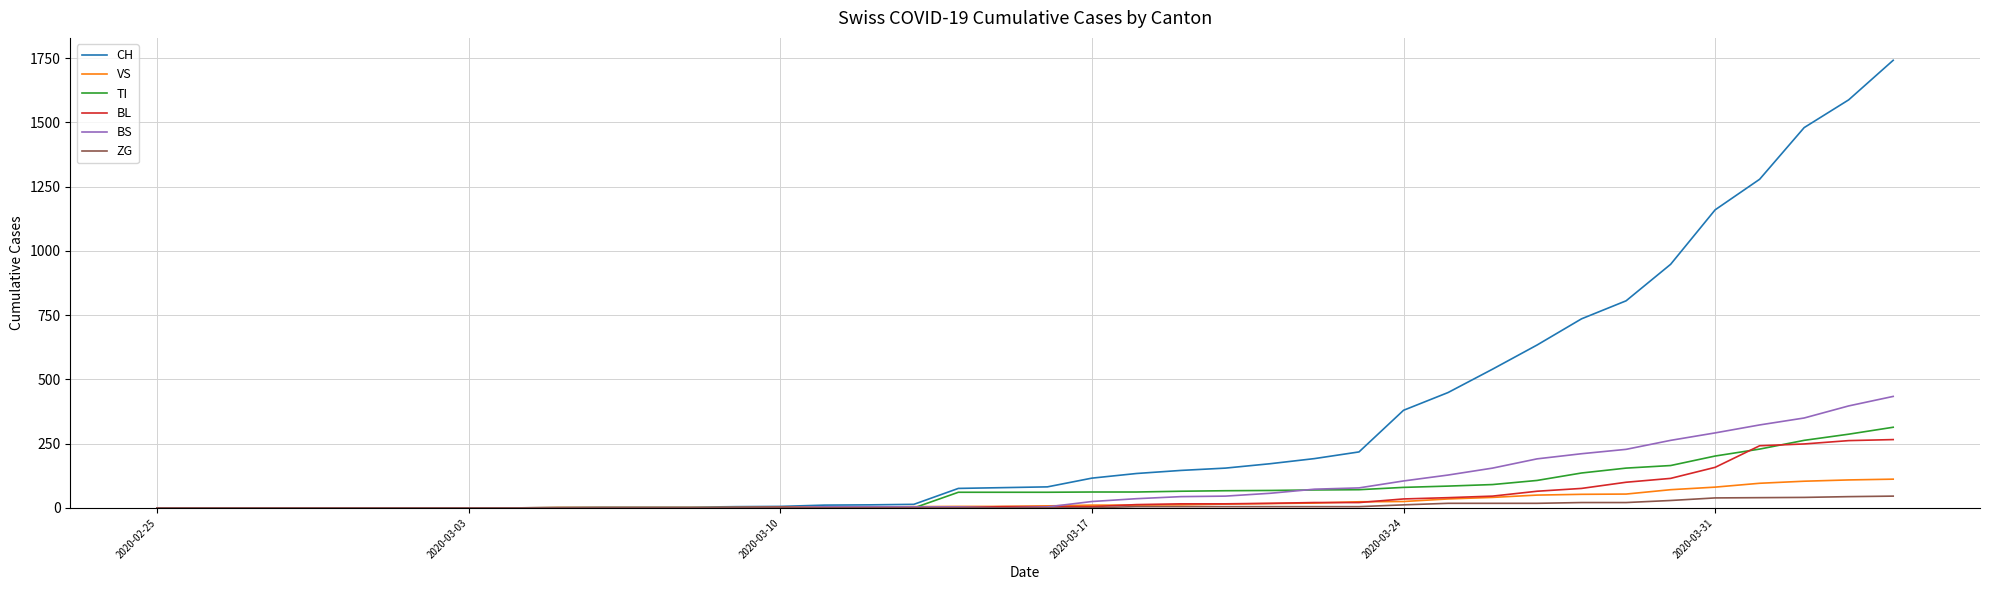

How many categories are shown in the chart?

40